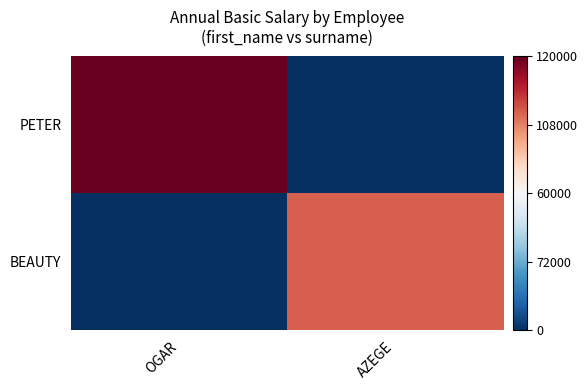

List the series in order of their overall mean, lowest first.

BEAUTY, PETER